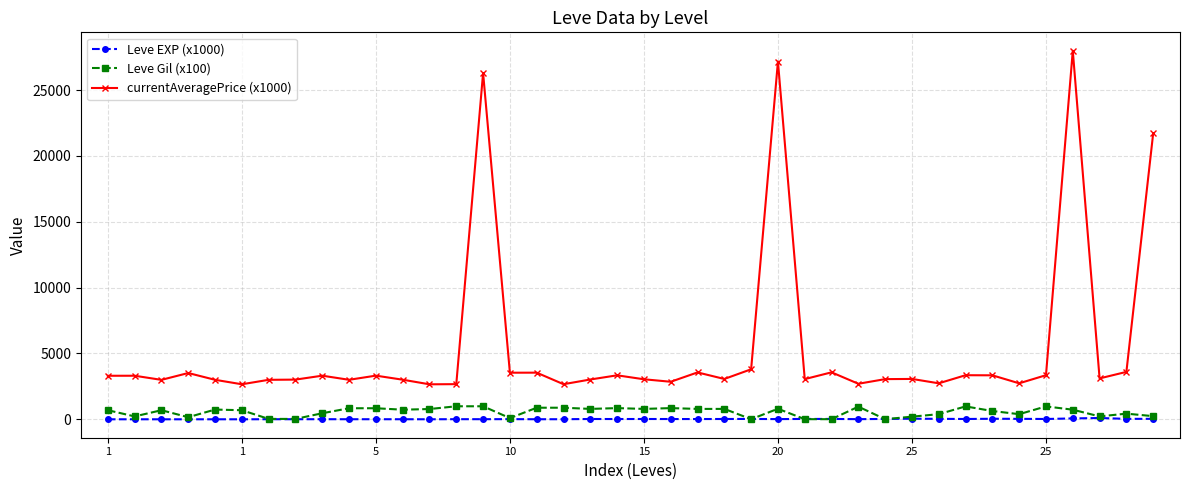

True or false: Leve EXP (x1000) and currentAveragePrice (x1000) cross at least once.

False